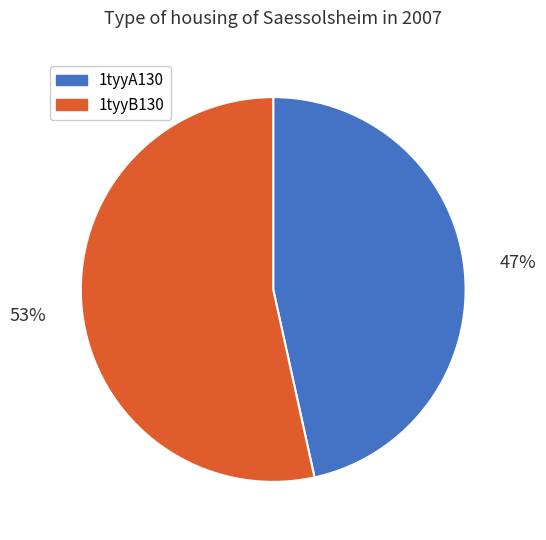

True or false: 1tyyA130 accounts for 58% of the total.

False